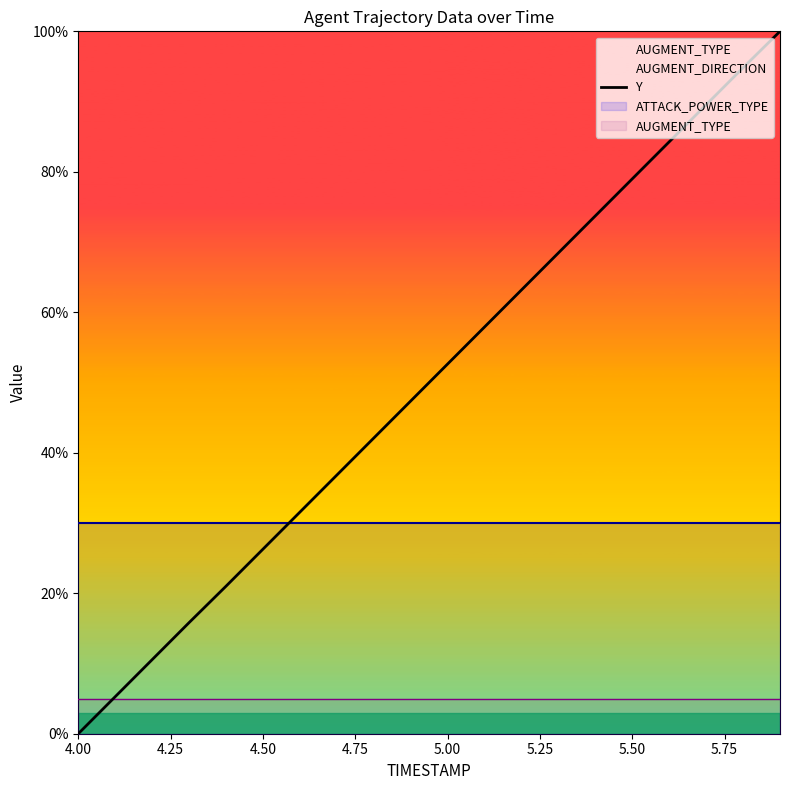

What is the value of the 9th point from the left?

42.1